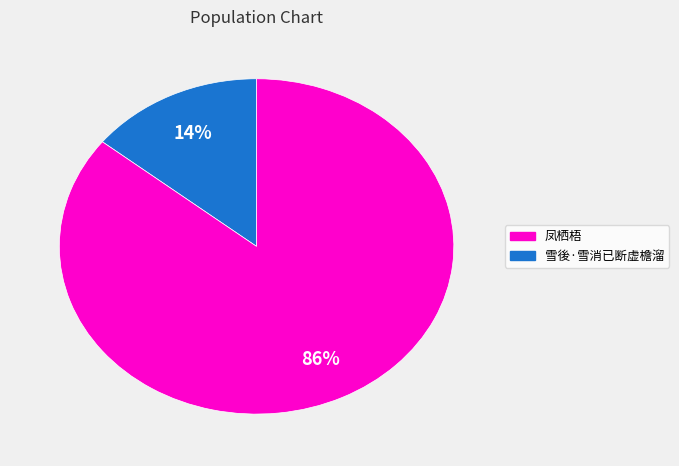

To the nearest percent, what is the average slice percentage?

50%